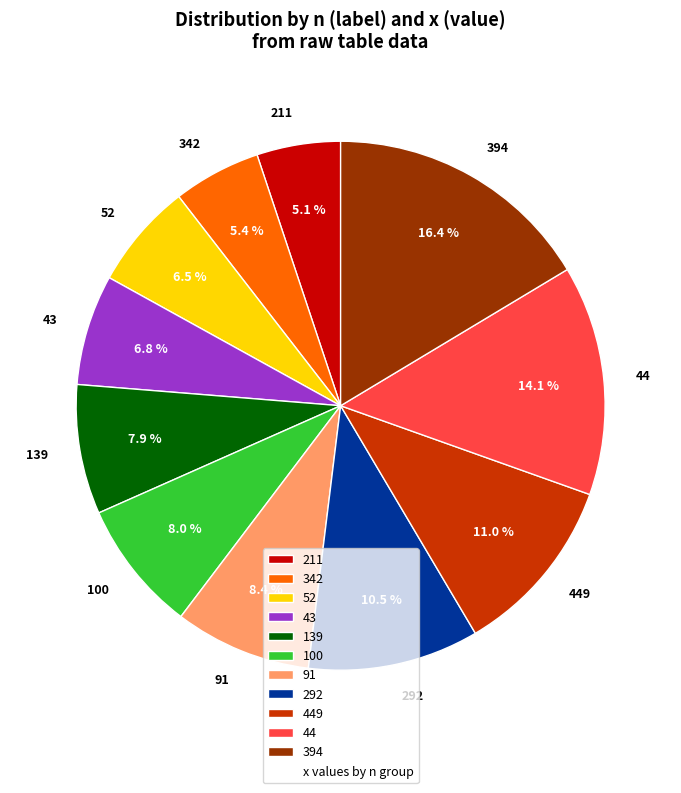

Is it true that 91 is 1% of the pie?

False